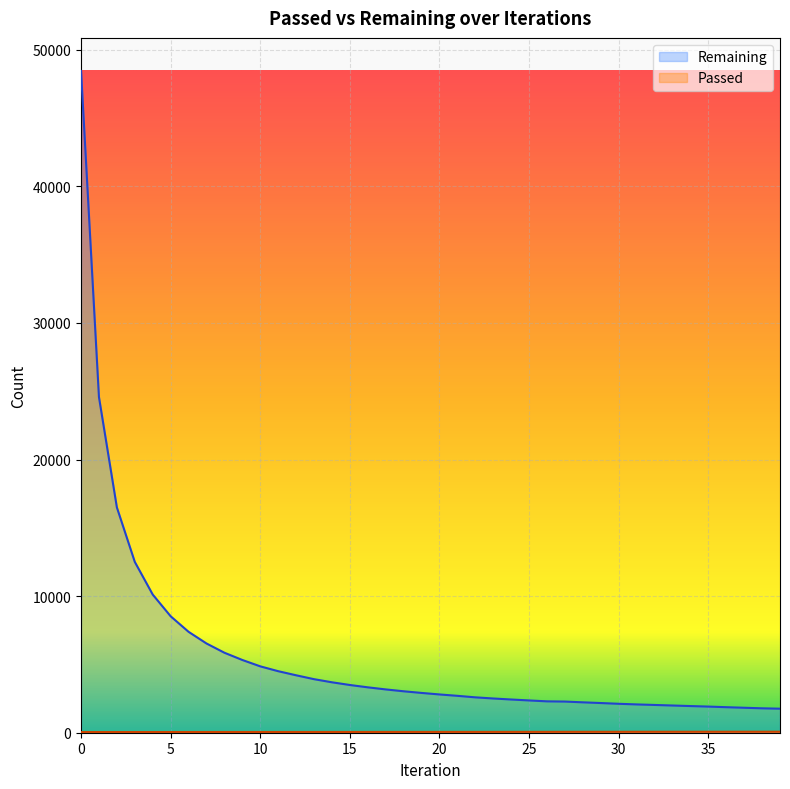

What is the minimum value for Passed?

48